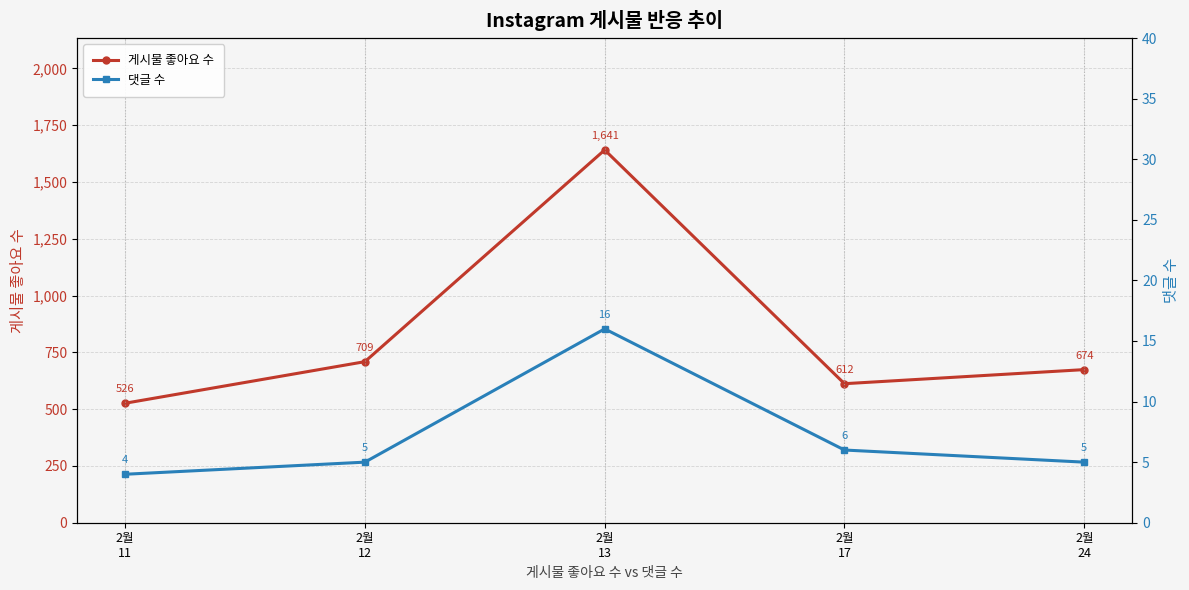

Is the value of 게시물 좋아요 수 at 2월
11 greater than the value of 댓글 수 at 2월
13?

Yes